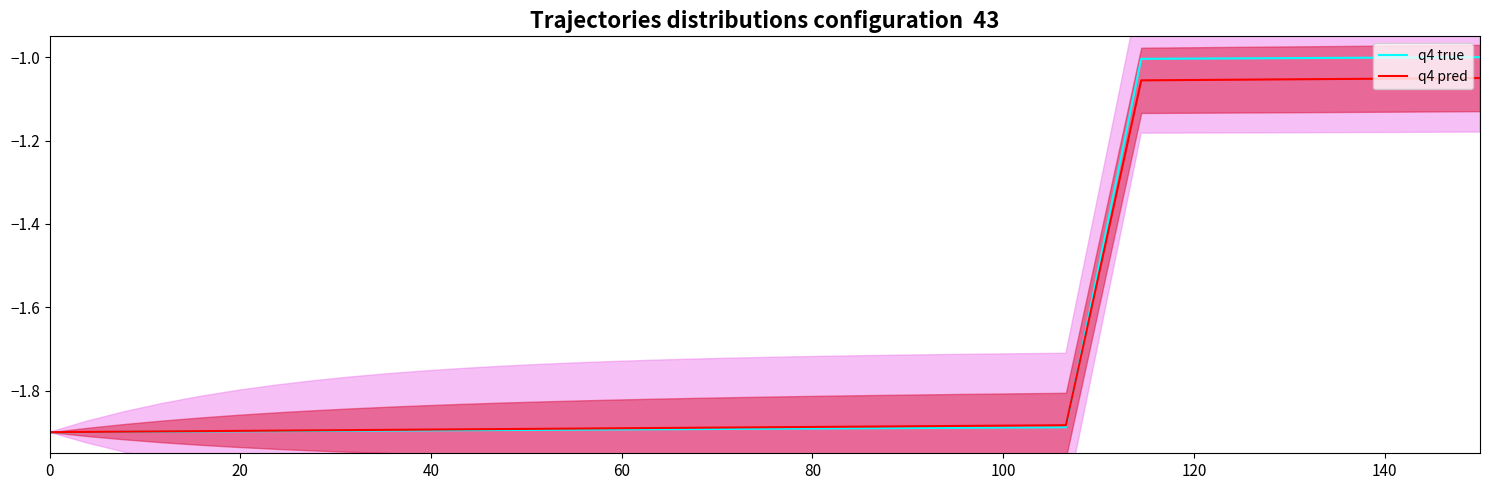

Count the number of categories in the chart.

39